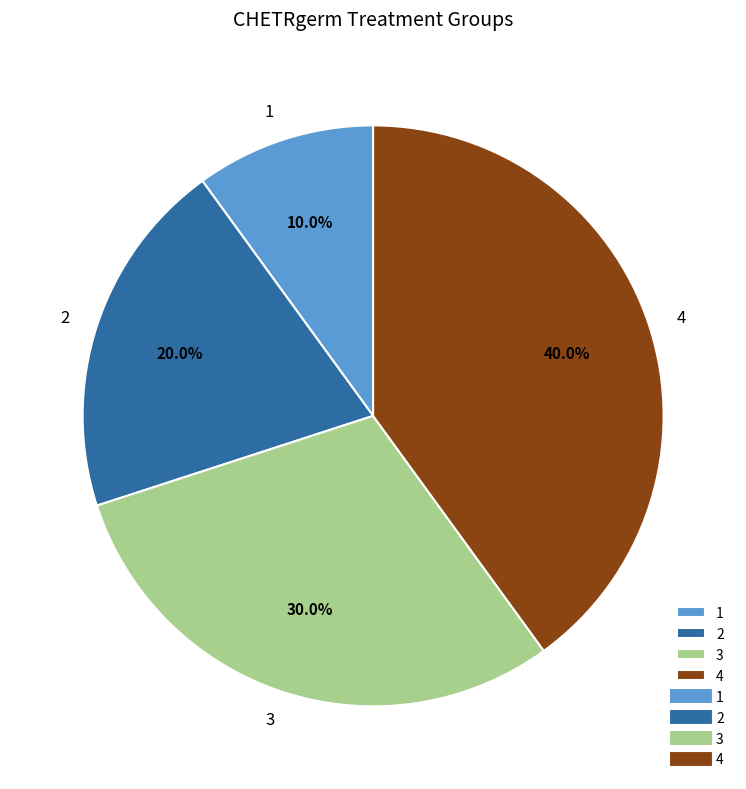

Do 3 and 4 together represent more than half of the pie?

Yes